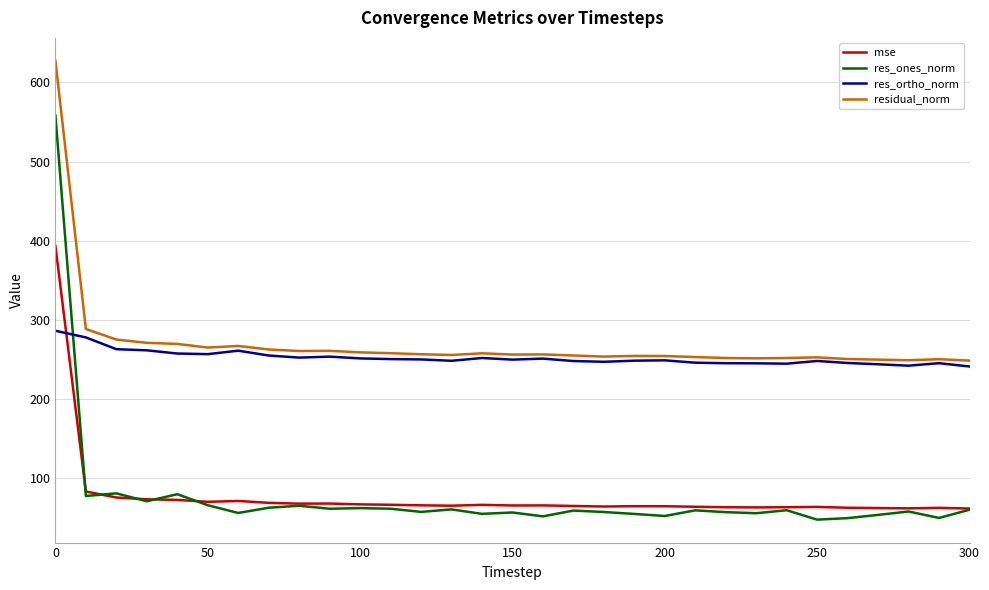

True or false: res_ones_norm and res_ortho_norm intersect in this chart.

True